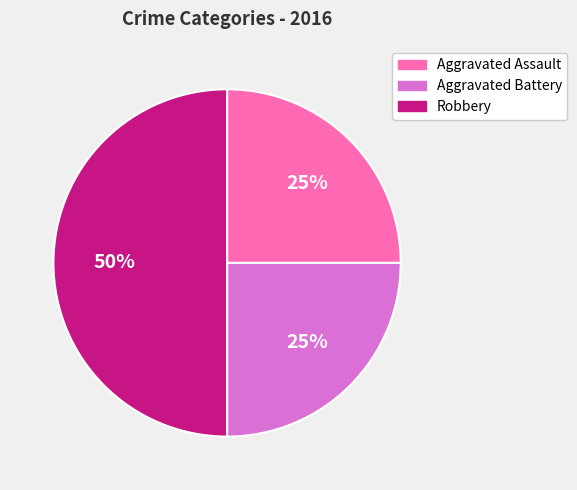

To the nearest percent, what portion does Aggravated Assault represent?

25%